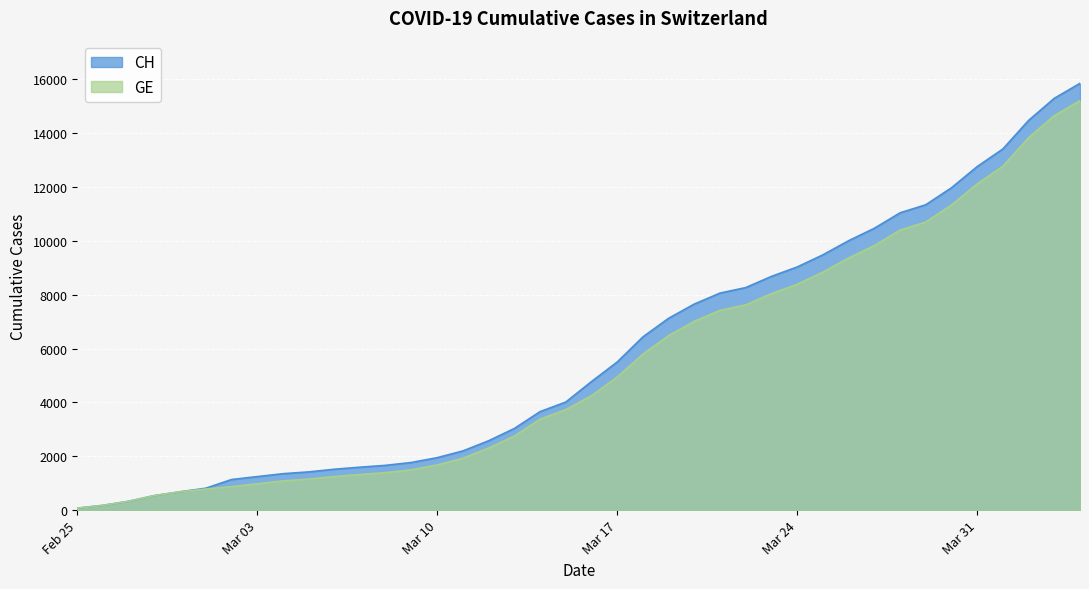

At which category does the chart reach its peak across all series?

2020-04-04